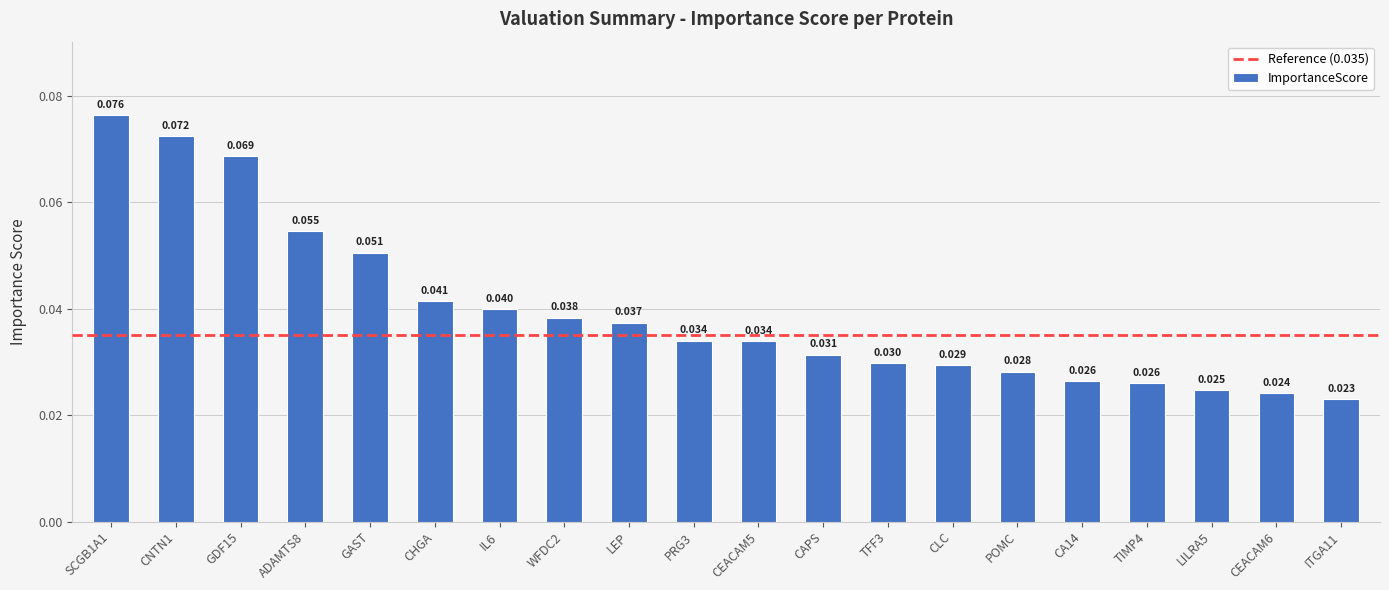

What is the label of the 15th bar from the left?

POMC